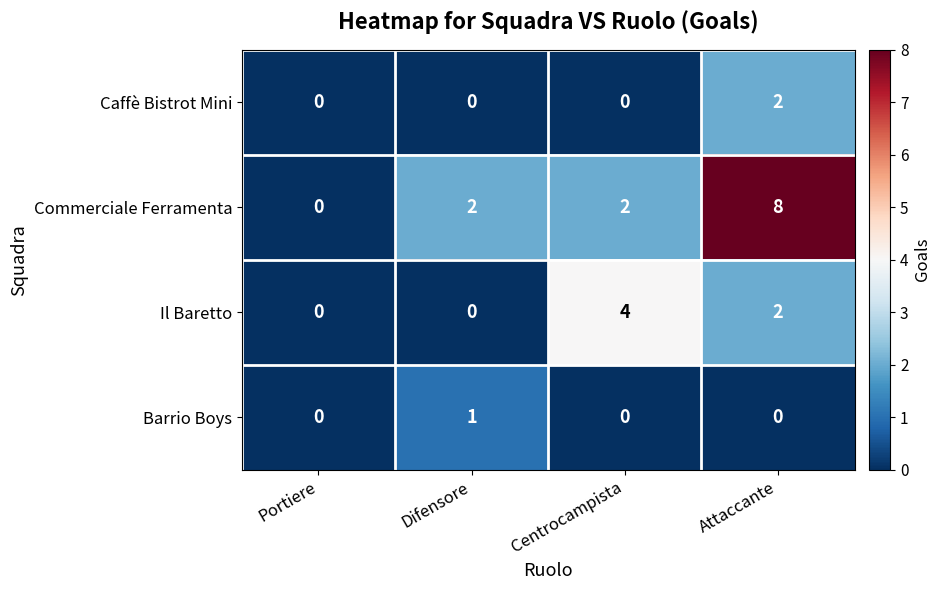

Reading right to left, what are all the values shown in this chart?

Caffè Bistrot Mini: 2	0	0	0
Commerciale Ferramenta: 8	2	2	0
Il Baretto: 2	4	0	0
Barrio Boys: 0	0	1	0